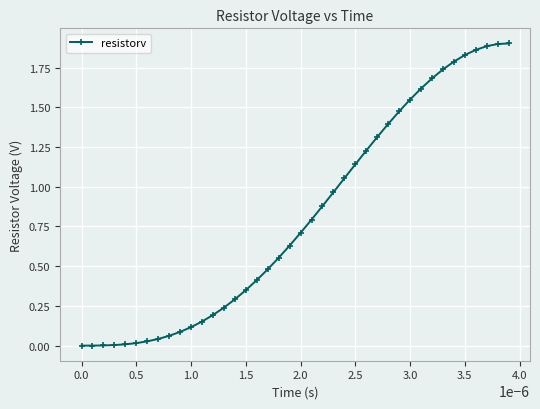

Does the chart display data point markers on the line(s)?

Yes